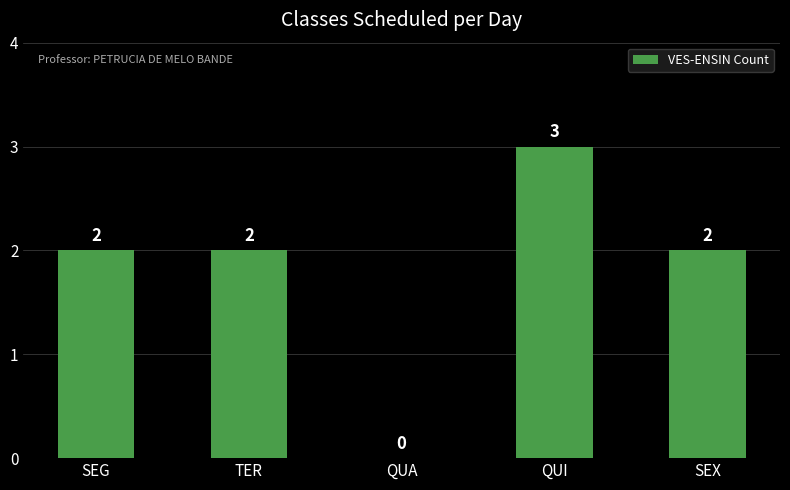

How many data points does each series have?

5